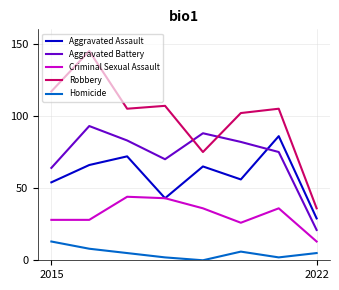

What is the minimum value for Aggravated Assault?

29